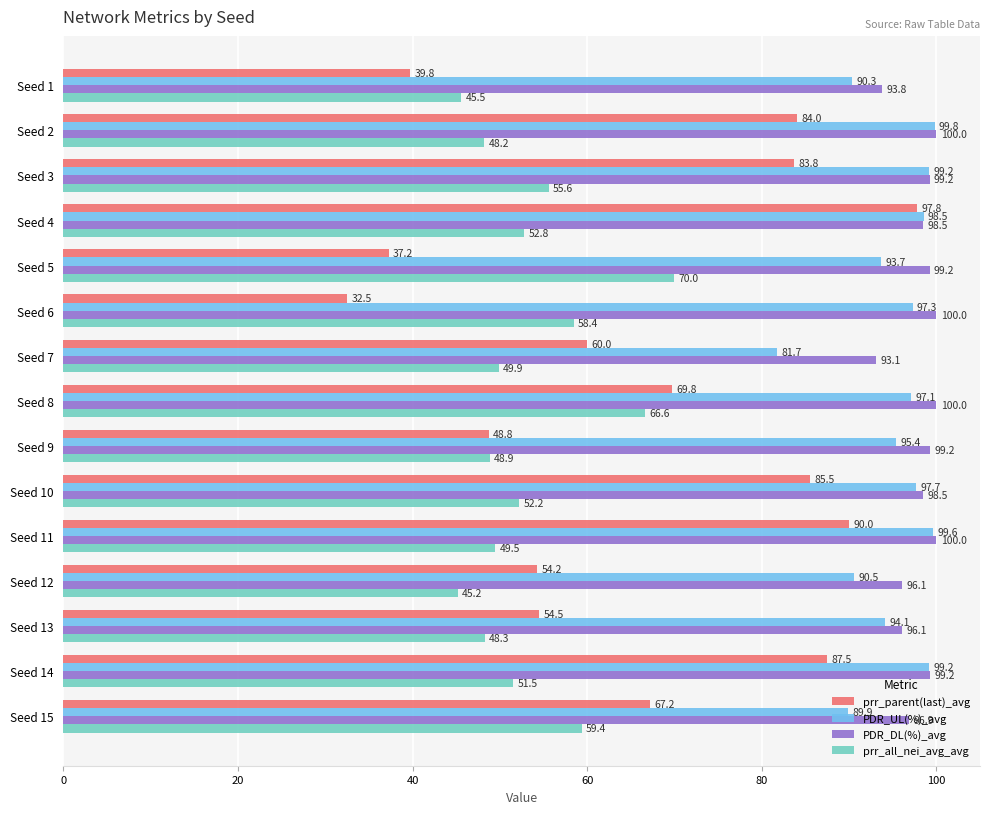

What is the minimum value for prr_all_nei_avg_avg?

45.2